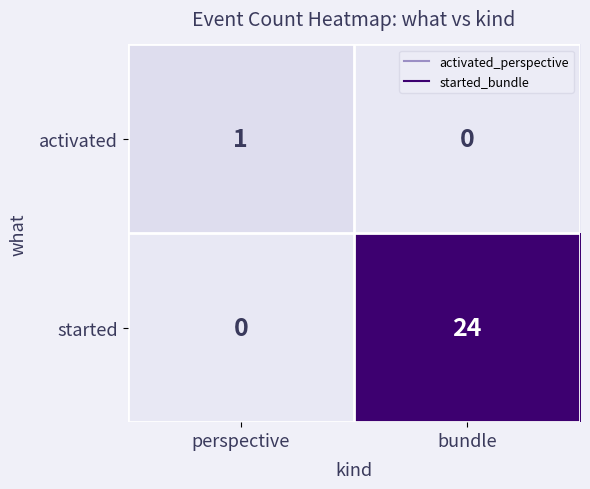

Rank the series at perspective from lowest to highest value.

started, activated